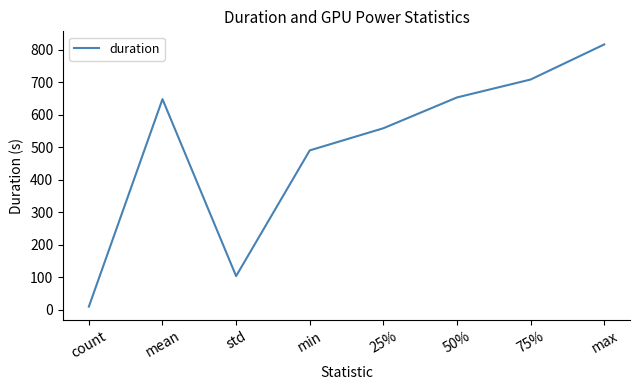

Where is the first local maximum?

mean